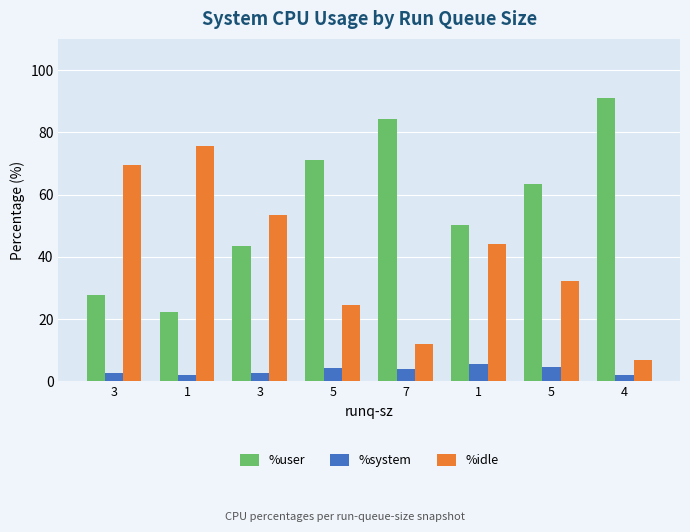

Does the chart contain any negative values?

No